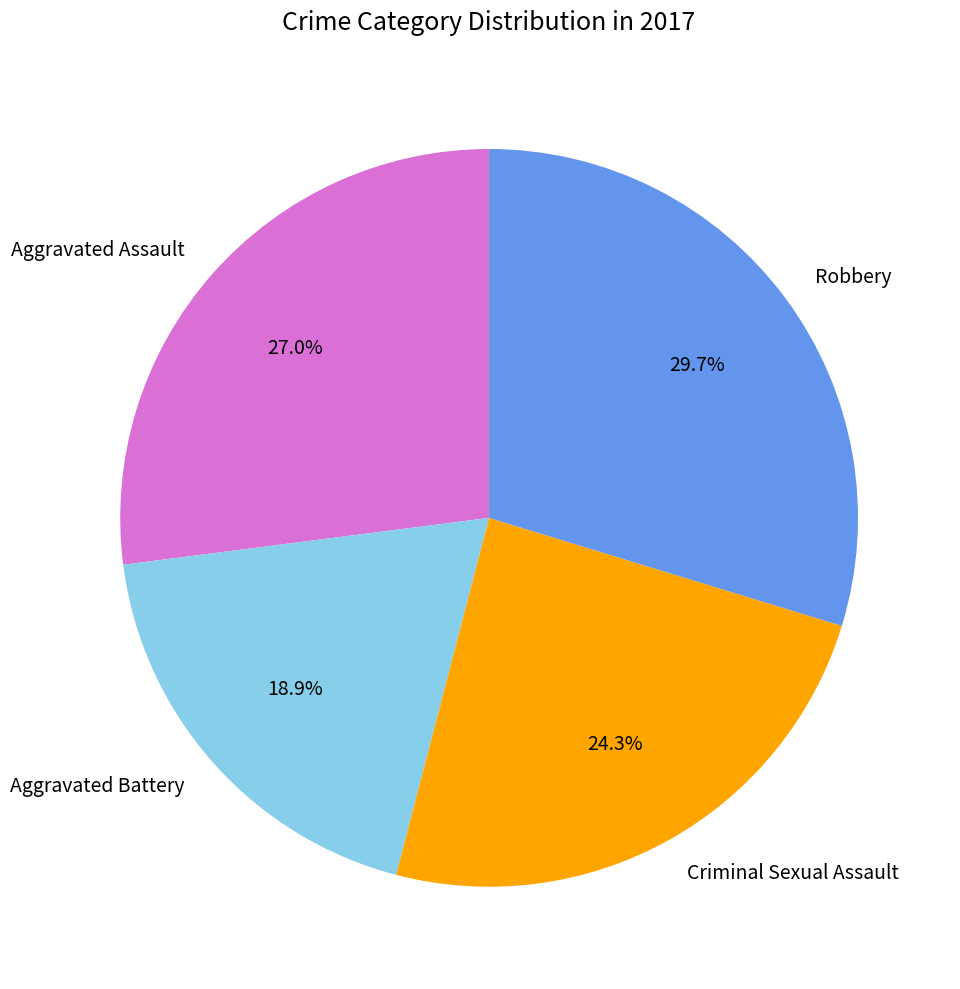

Is there a majority slice in this chart?

No